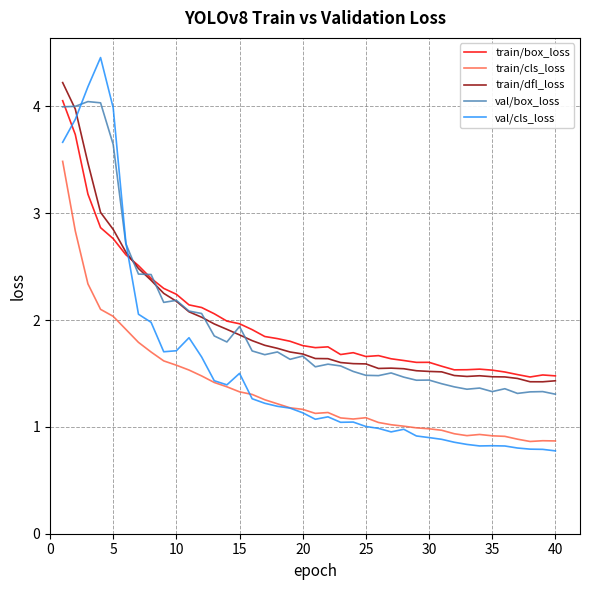

What is the smallest value displayed?

0.8